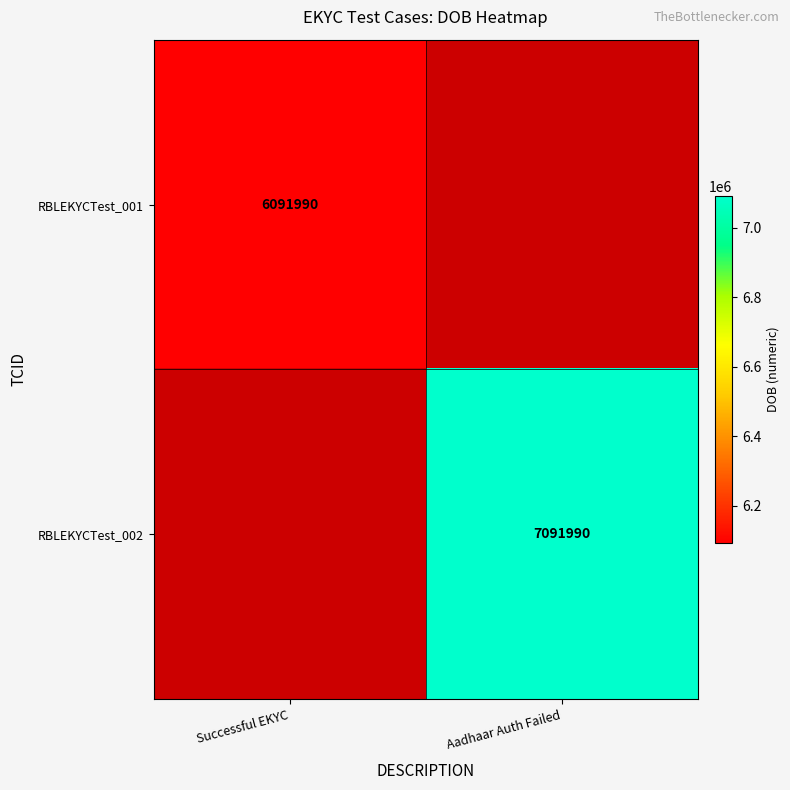

The RBLEKYCTest_002 series shows 11868539 at Aadhaar Auth Failed. True or false?

False